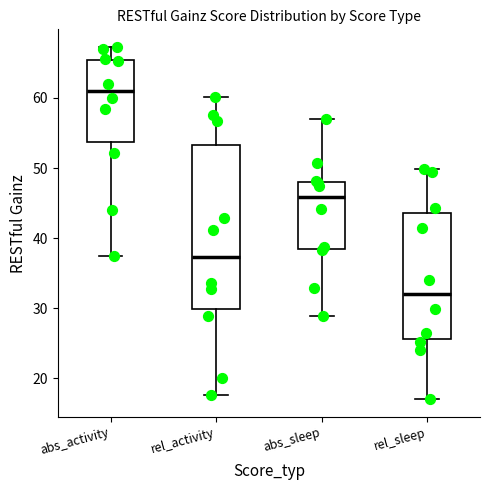

Reading left to right, transcribe this box plot: for each box, give where its median line is, the range the box spans, and where its two whiskers end, as read against the y-axis. The values are not printed on the chart, so give them approximately, as read against the axis.

abs_activity: median 61, box 54 to 65, whiskers 37 to 67
rel_activity: median 37, box 30 to 53, whiskers 18 to 60
abs_sleep: median 46, box 38 to 48, whiskers 29 to 57
rel_sleep: median 32, box 26 to 44, whiskers 17 to 50